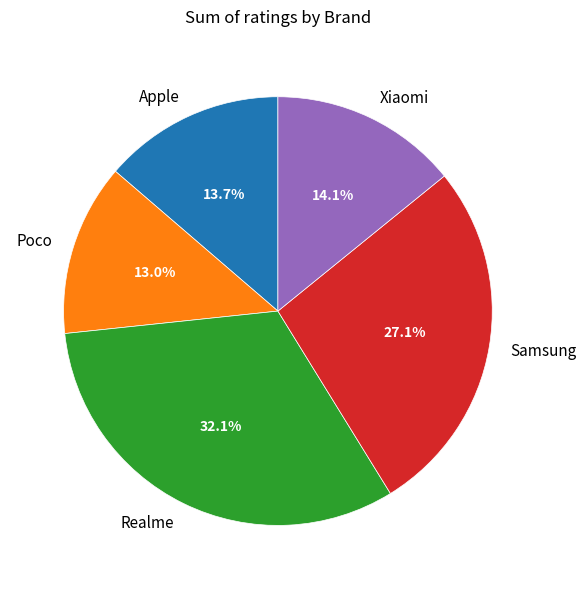

What percentage is the Realme slice, to the nearest percent?

32%